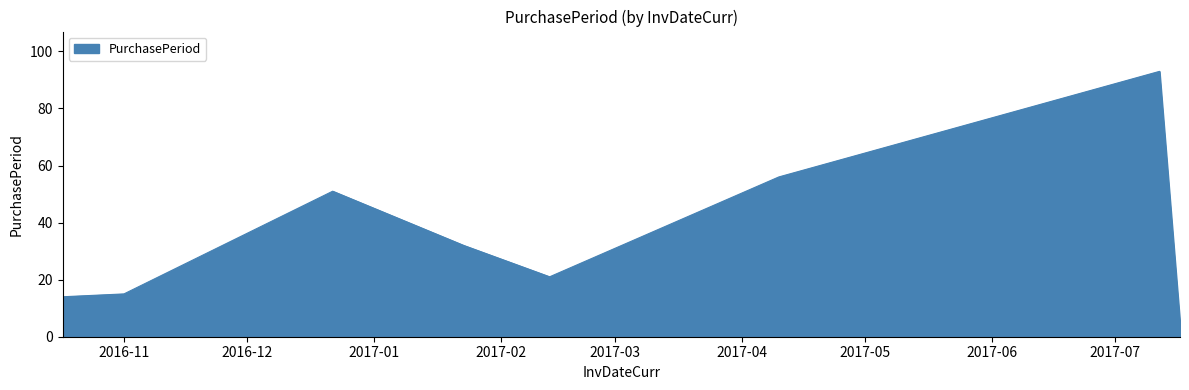

What is the difference between the second highest and minimum values?

51